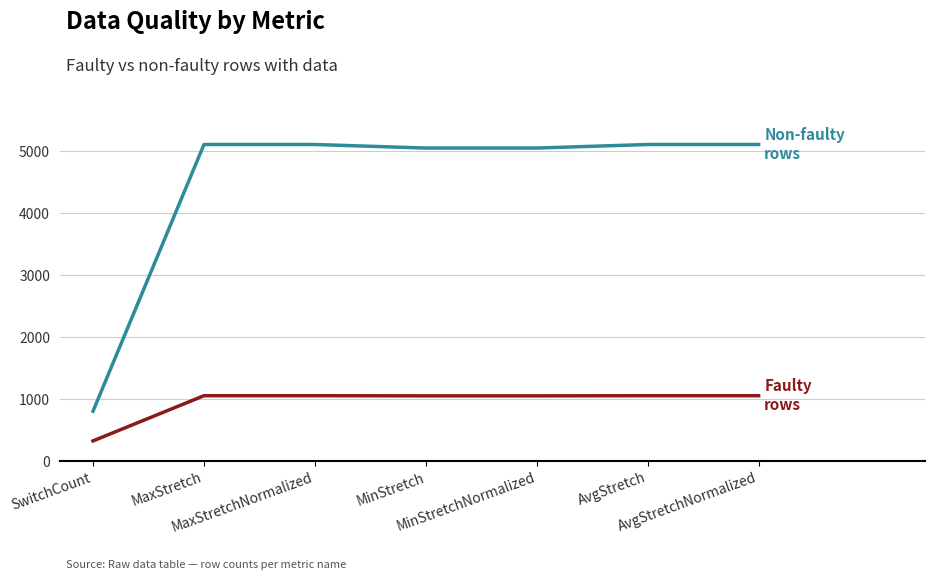

What is the greatest value displayed?

5109